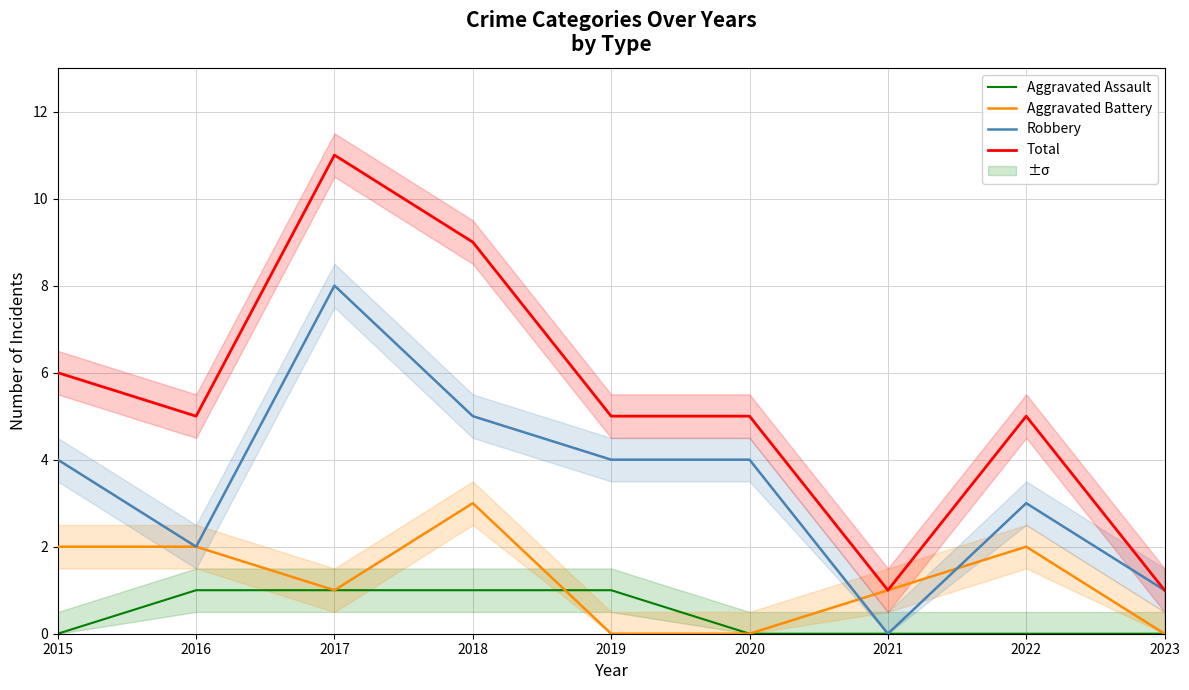

True or false: Total and Aggravated Battery cross at least once.

False